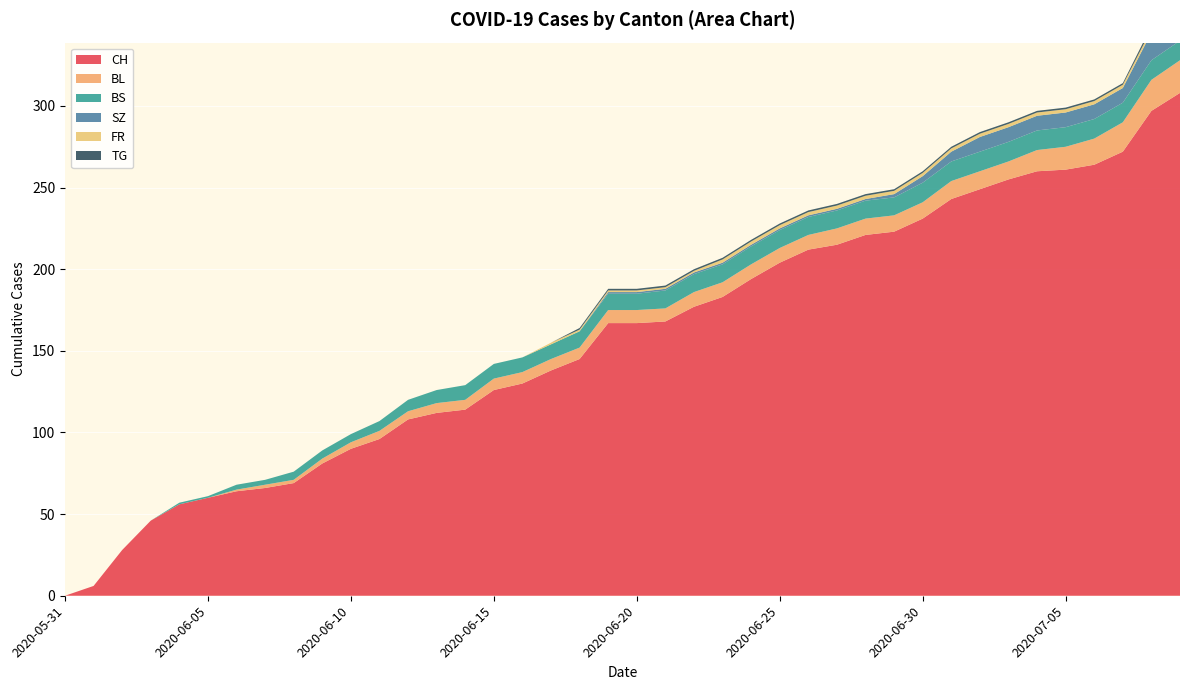

Reading right to left, what are all the values shown in this chart?

CH: 308	297	272	264	261	260	255	249	243	231	223	221	215	212	204	194	183	177	168	167	167	145	138	130	126	114	112	108	96	90	81	69	66	64	60	56	46	28	6	0
BL: 20	19	18	16	14	13	11	11	11	10	10	10	10	9	9	9	9	9	8	8	8	7	7	7	7	6	6	5	5	4	3	2	2	1	0	0	0	0	0	0
BS: 12	12	12	12	12	12	12	12	12	12	11	11	11	11	11	11	11	11	11	10	10	10	9	9	9	9	8	7	6	5	5	5	3	3	1	1	0	0	0	0
SZ: 17	17	9	9	9	9	9	9	6	4	2	1	1	1	1	1	1	1	1	1	1	0	0	0	0	0	0	0	0	0	0	0	0	0	0	0	0	0	0	0
FR: 2	2	2	2	2	2	2	2	2	2	2	2	2	2	2	2	2	1	1	1	1	1	1	0	0	0	0	0	0	0	0	0	0	0	0	0	0	0	0	0
TG: 2	2	1	1	1	1	1	1	1	1	1	1	1	1	1	1	1	1	1	1	1	1	0	0	0	0	0	0	0	0	0	0	0	0	0	0	0	0	0	0